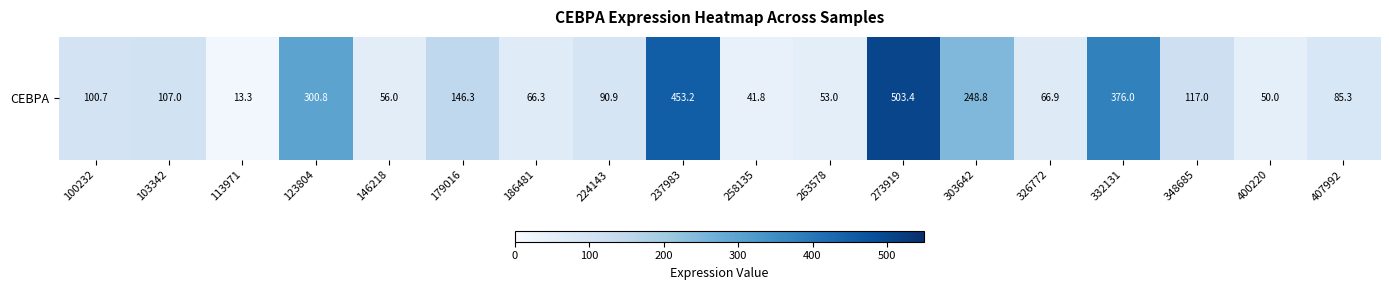

The value at 146218 is 56.0. True or false?

True